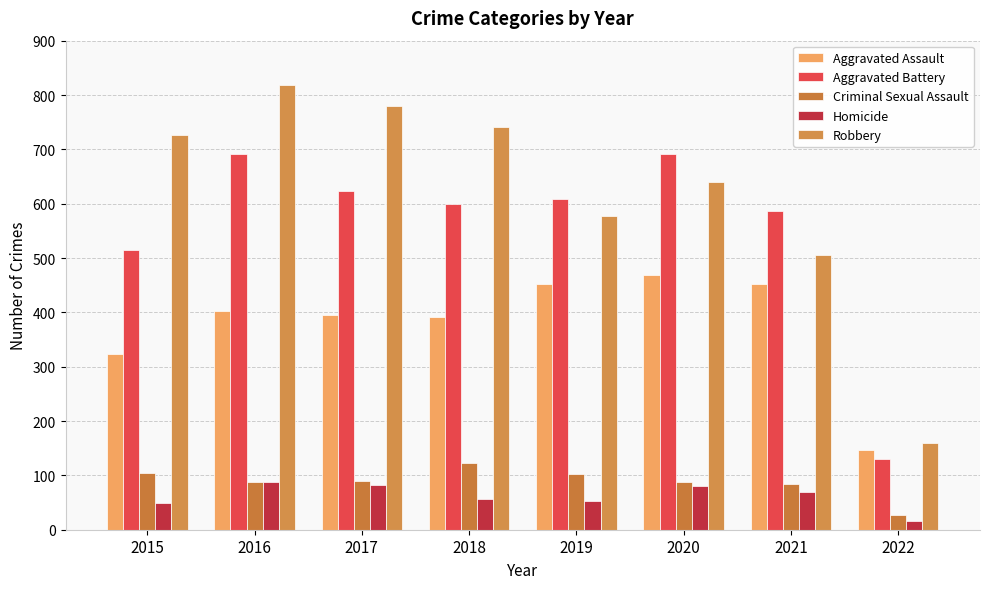

The value of Aggravated Battery at 2015 is 267. True or false?

False